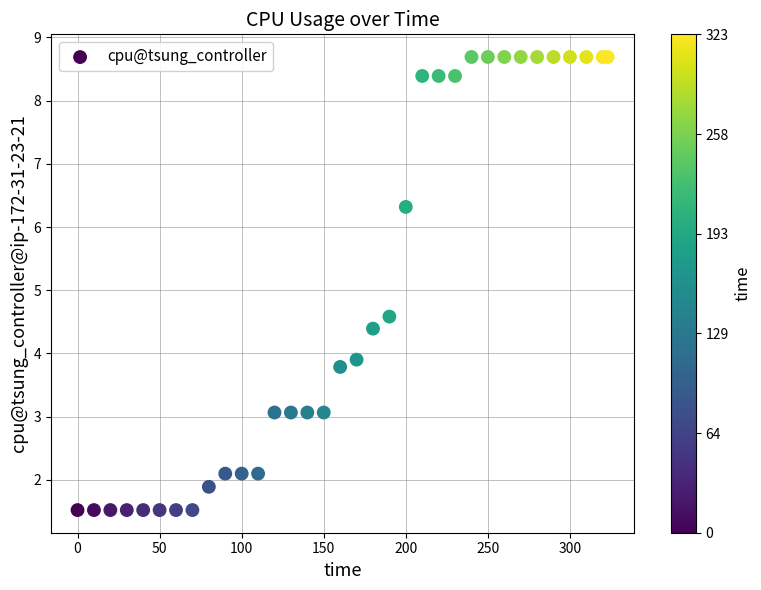

What Y value in the scatter plot is closest to 5?

4.6